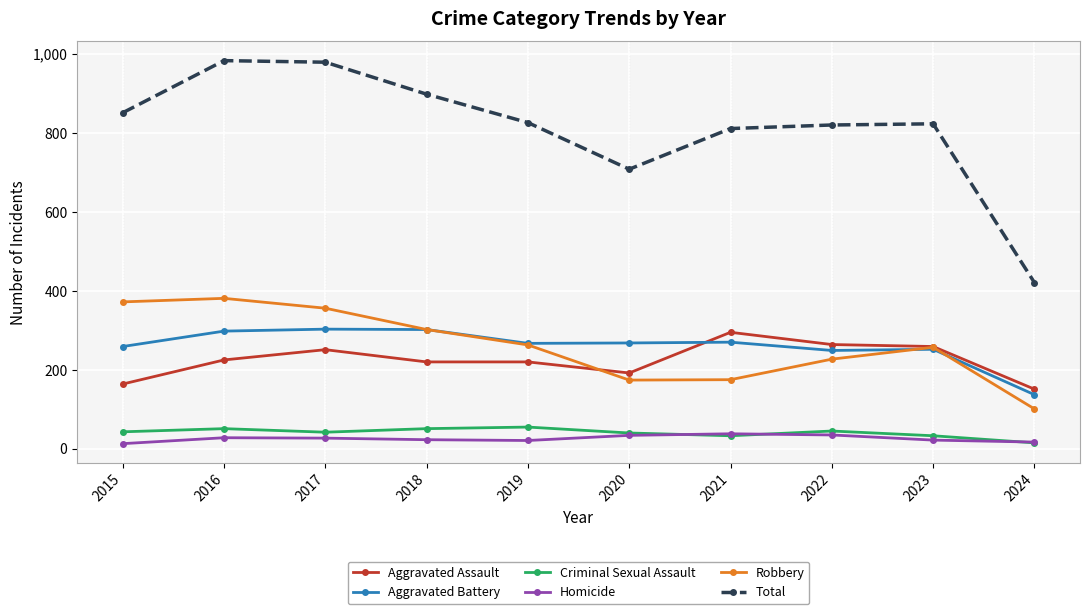

What is the value of the Aggravated Battery point at the 2nd from the left?

298